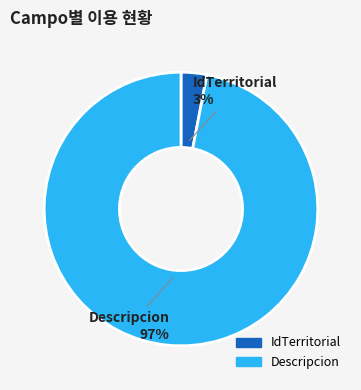

What is the smallest slice in the pie chart?

IdTerritorial